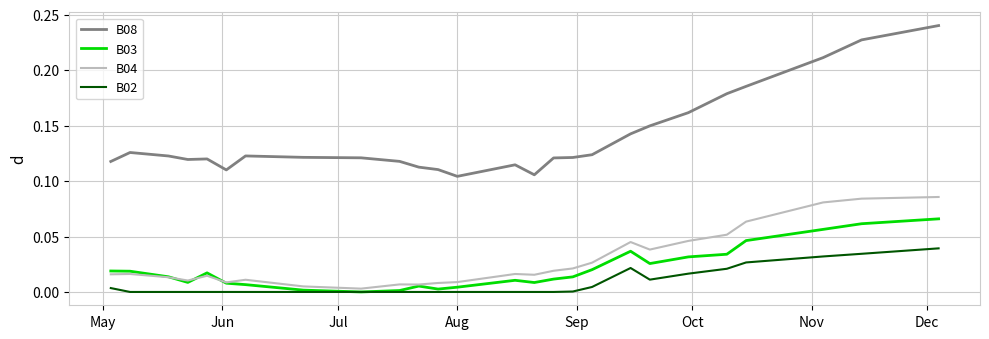

Which series has the widest spread of values?

B08